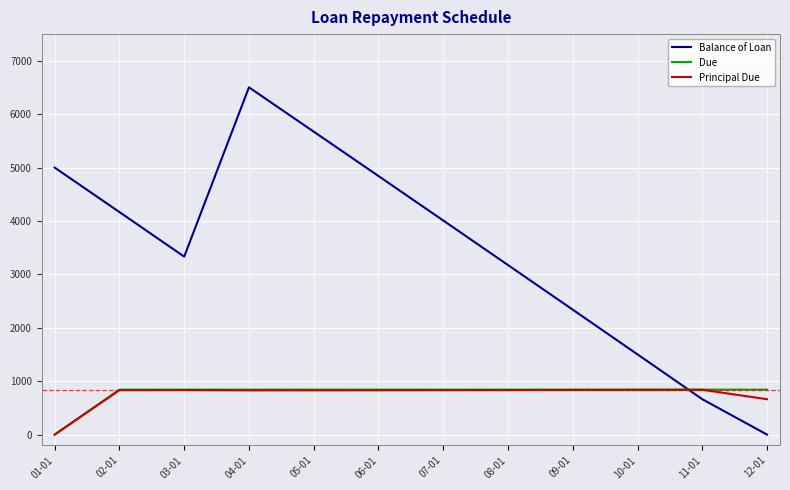

Does the chart display data point markers on the line(s)?

No